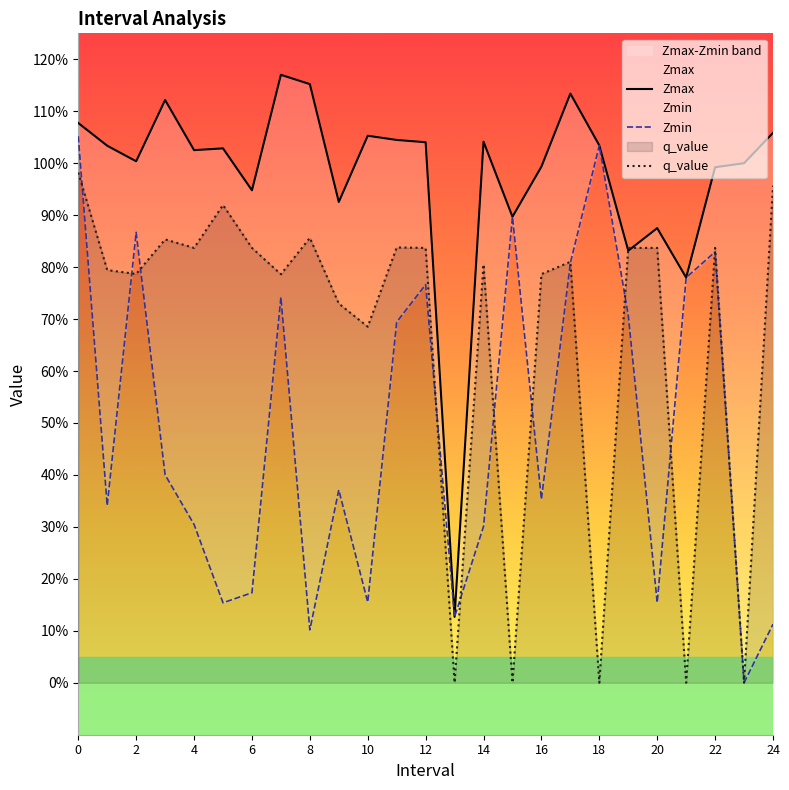

List the series in order of their overall mean, highest first.

Zmax, q_value, Zmin